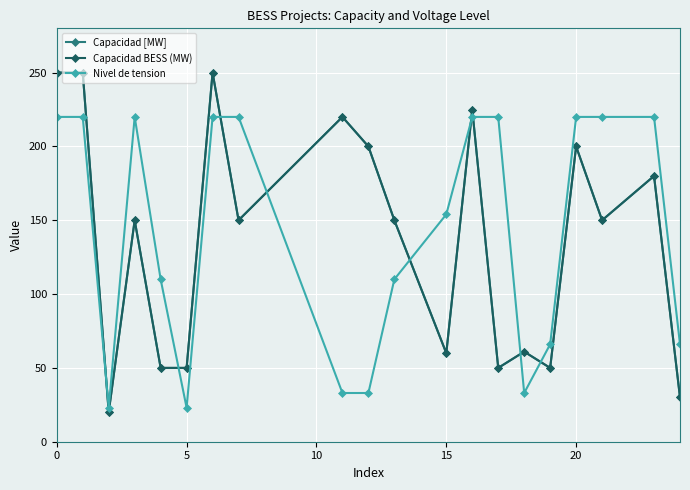

Is this an area chart (filled region under the line)?

No